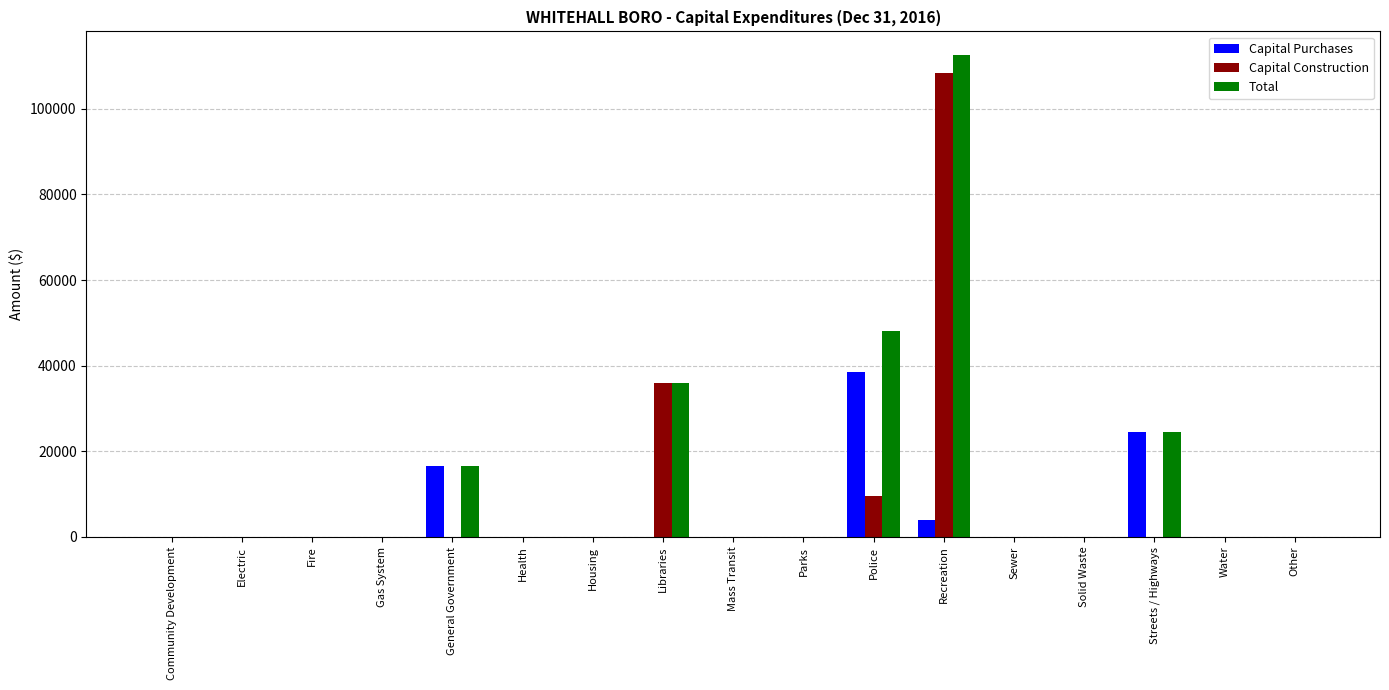

The Total series shows 0 at Electric. True or false?

True